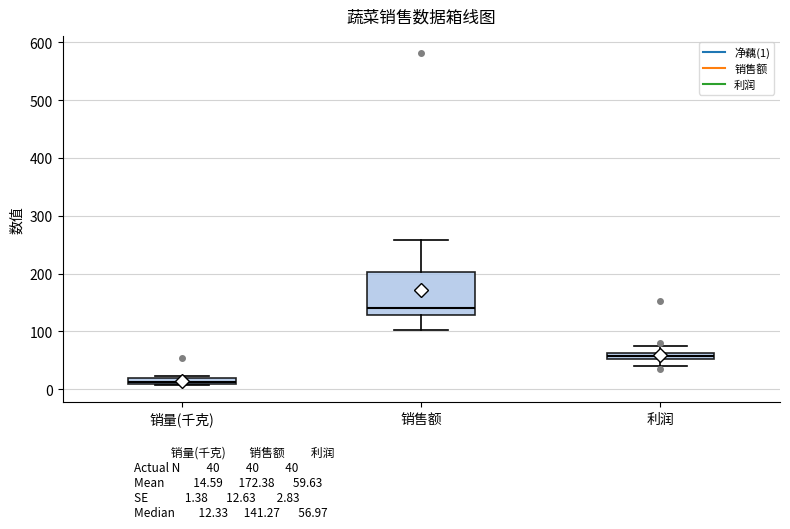

Comparing the boxes themselves (not the whiskers), which one is the tallest?

销售额